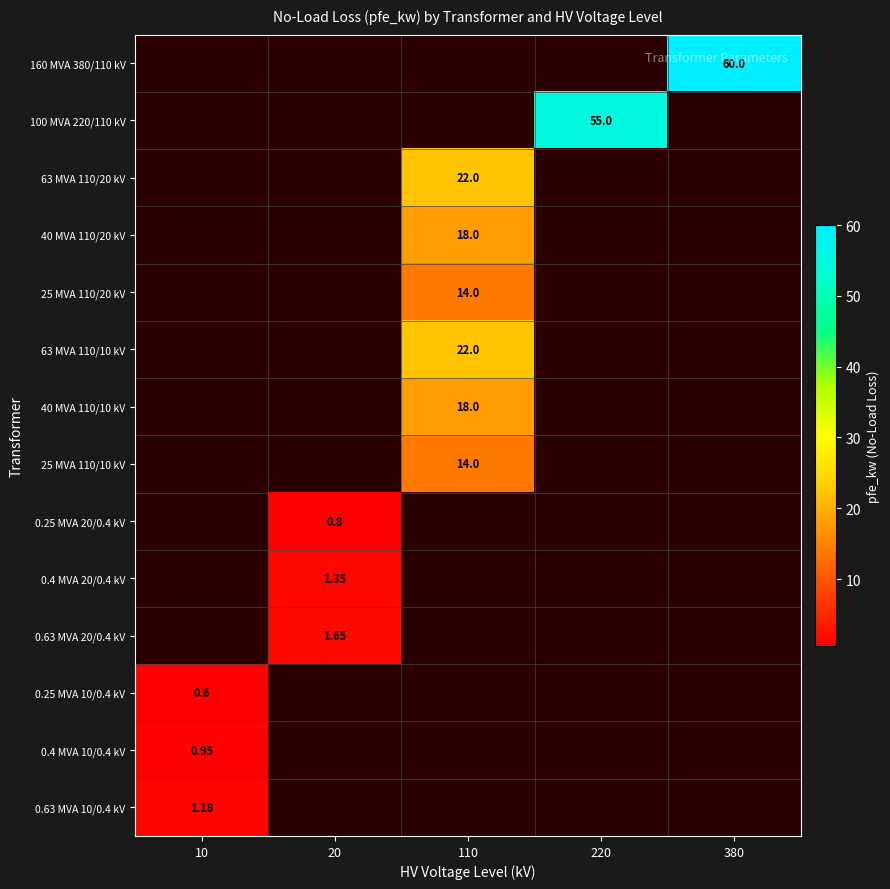

Is the value of 25 MVA 110/10 kV at 10 greater than the value of 25 MVA 110/20 kV at 110?

No